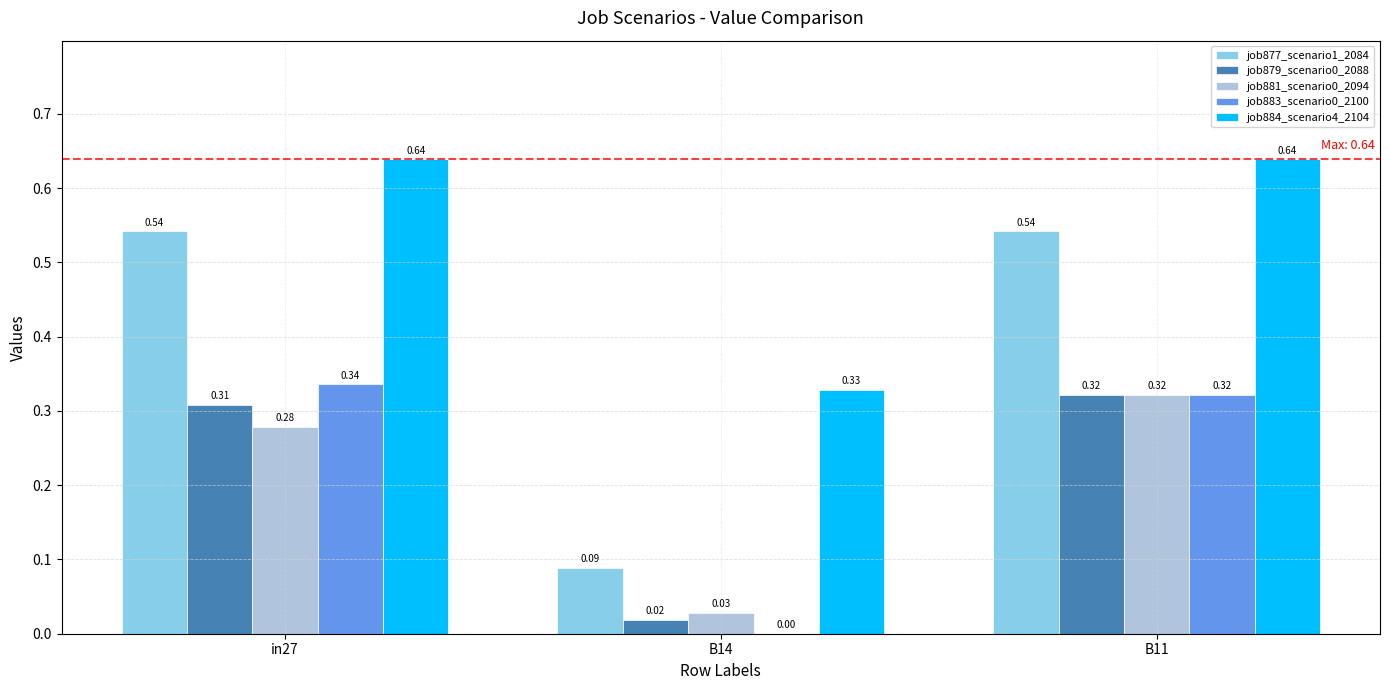

Which series has the largest range (max minus min)?

job877_scenario1_2084